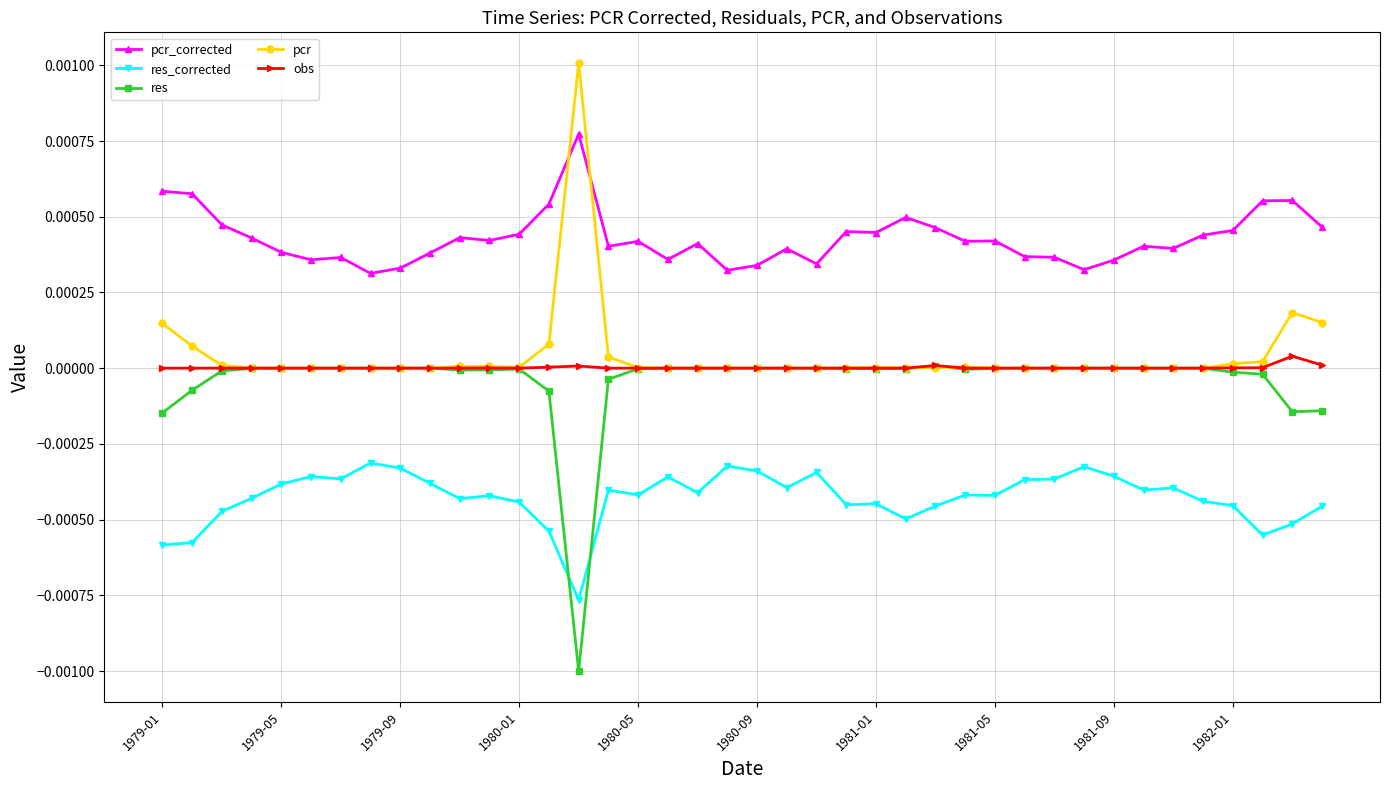

True or false: res has more than 1 points higher than both neighbors.

True